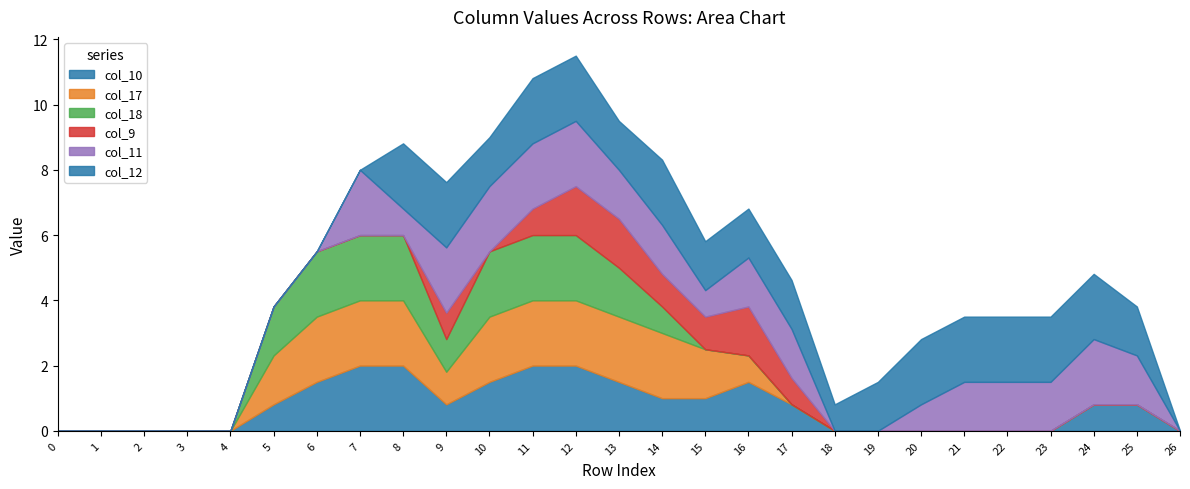

What is the difference between the maximum and second lowest values in the col_18 series?

2.0